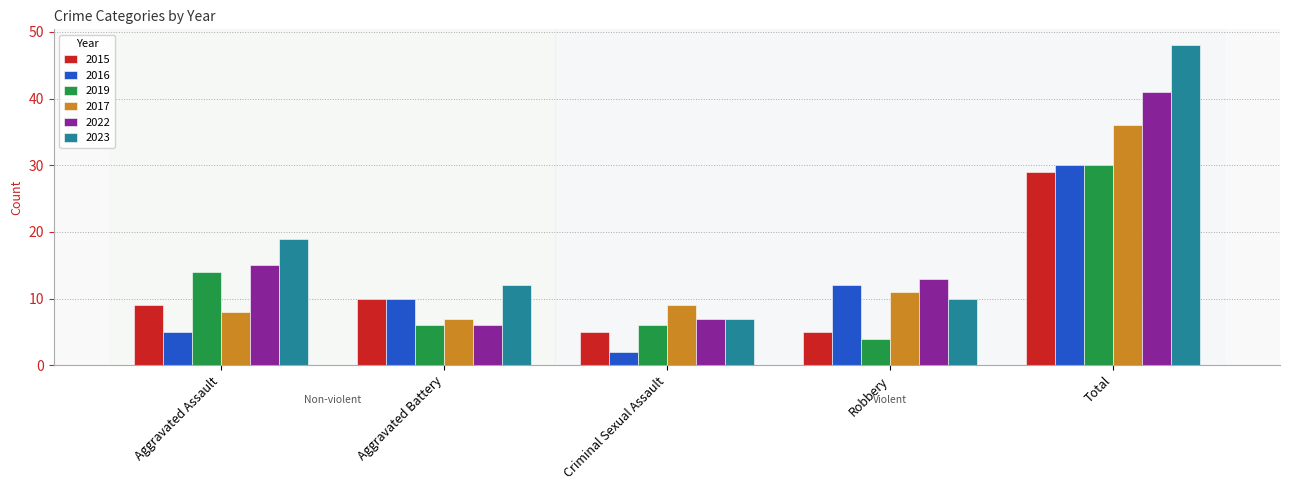

What is the lowest value of the 2019 series?

4